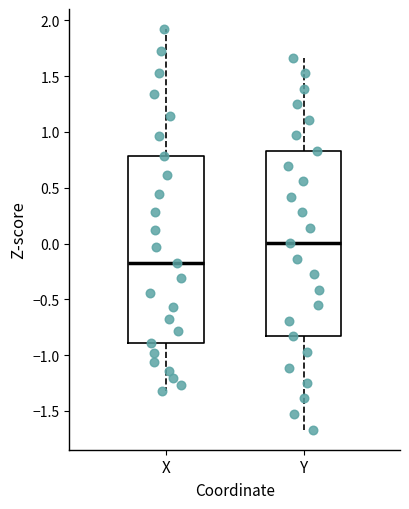

Reading left to right, read every box against the y-axis: the position of its median line, the range the box covers, and the ends of its whiskers. The values are not printed on the chart, so give them approximately, as read against the axis.

X: median -0.15, box -0.90 to 0.80, whiskers -1.30 to 1.90
Y: median 0.00, box -0.85 to 0.85, whiskers -1.65 to 1.65